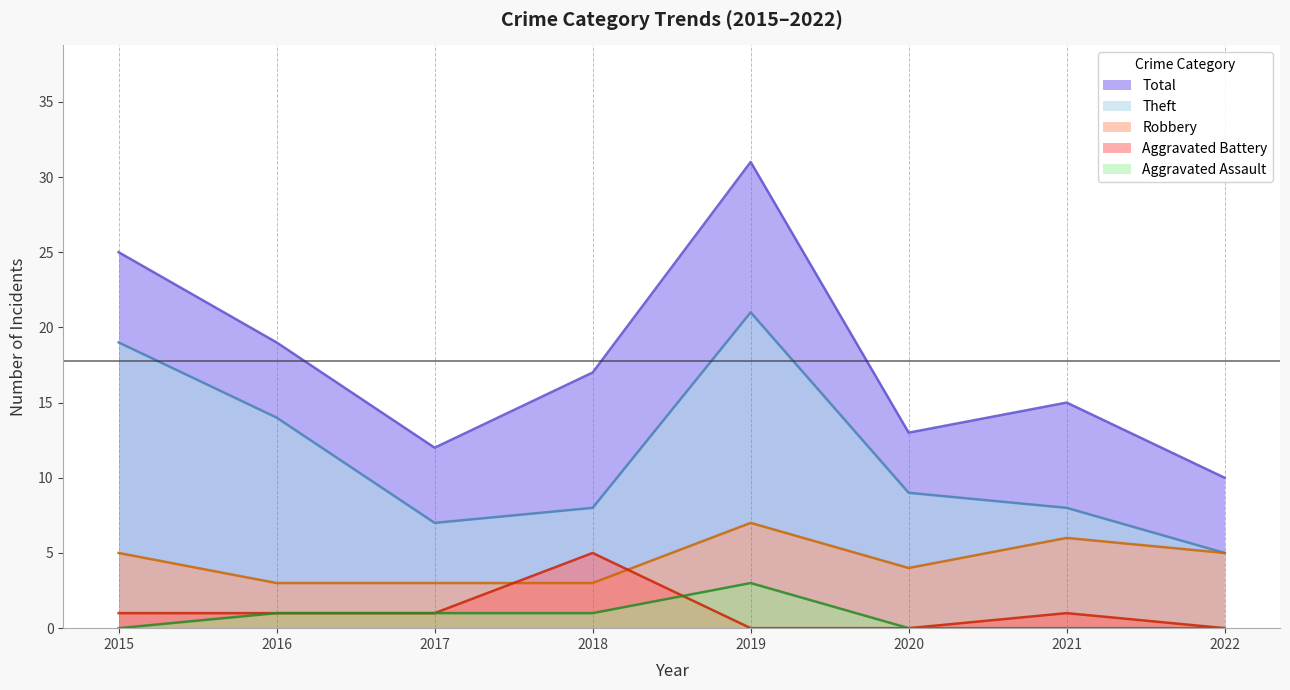

How many lines are shown in the chart?

5